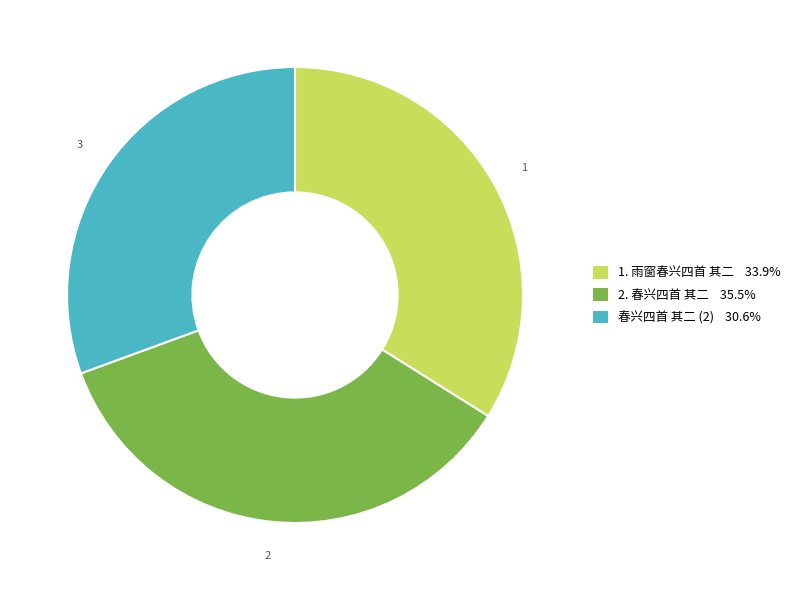

Count the number of slices in the pie.

3